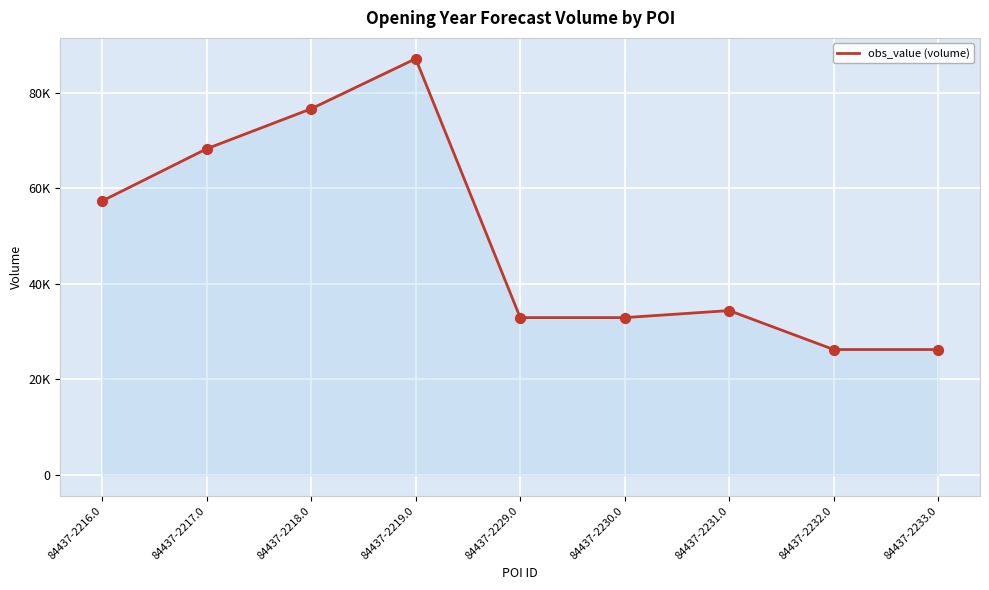

Approximately how many times larger is the value at 84437-2218.0 compared to 84437-2231.0?

2.2